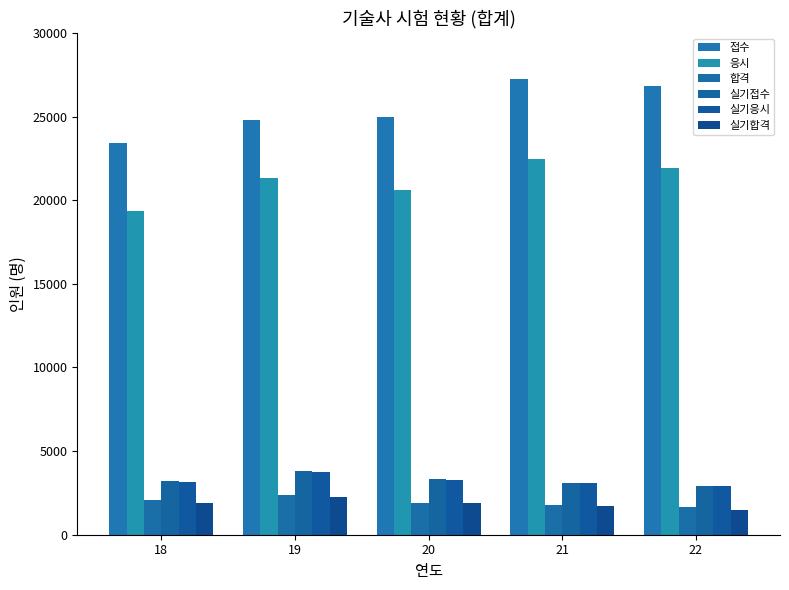

Reading right to left, what are all the values shown in this chart?

접수: 22=26805	21=27267	20=24979	19=24806	18=23450
응시: 22=21941	21=22440	20=20583	19=21335	18=19327
합격: 22=1658	21=1790	20=1907	19=2387	18=2056
실기접수: 22=2910	21=3097	20=3303	19=3787	18=3184
실기응시: 22=2894	21=3073	20=3276	19=3768	18=3173
실기합격: 22=1508	21=1731	20=1913	19=2227	18=1919